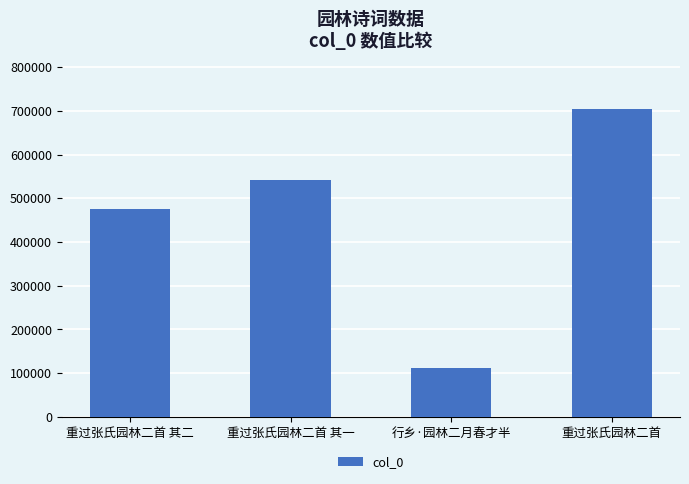

Where is the data nearest to the value 407769?

重过张氏园林二首 其二